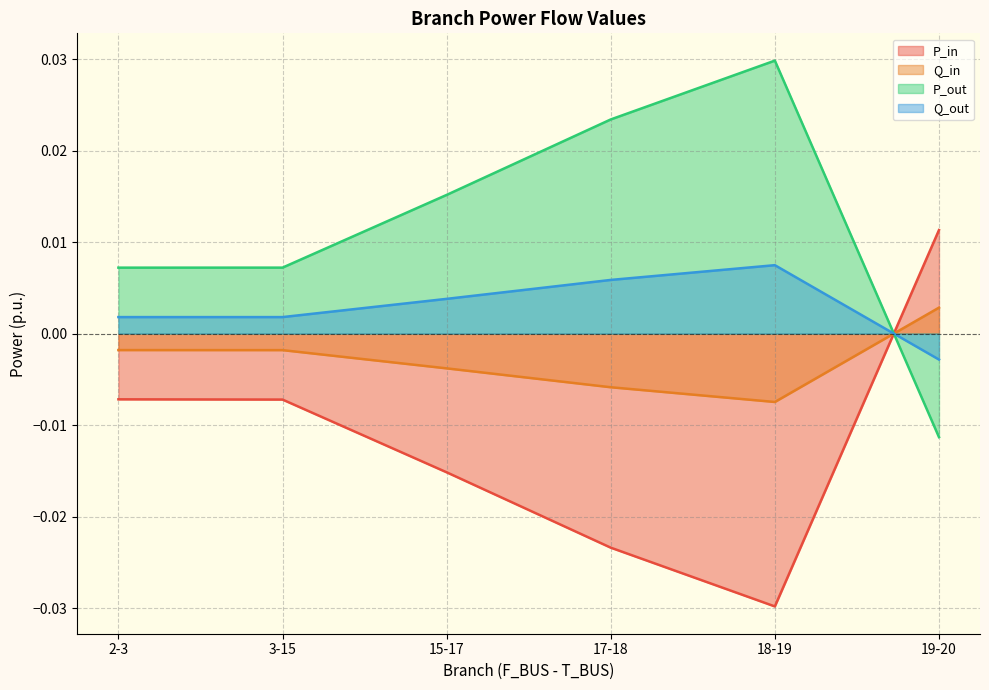

Where is Q_in nearest to the value 0?

2-3